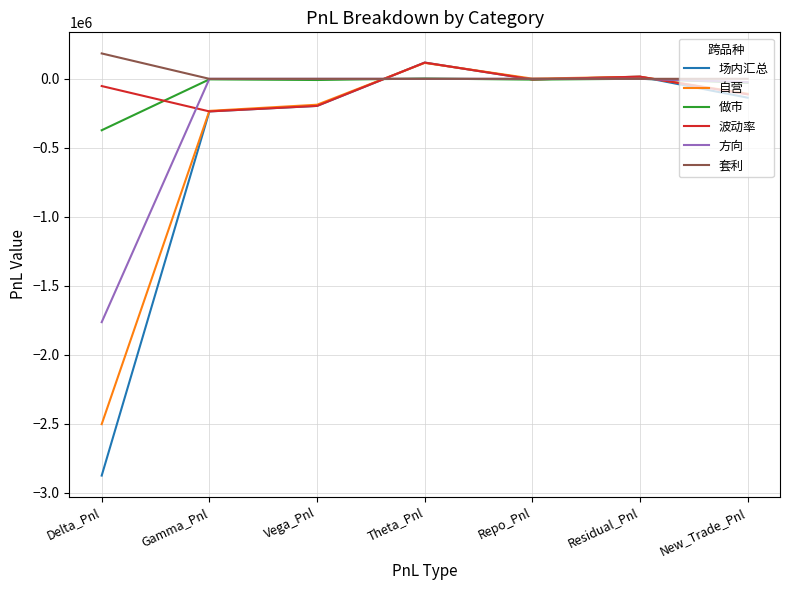

Which series has the widest spread of values?

场内汇总